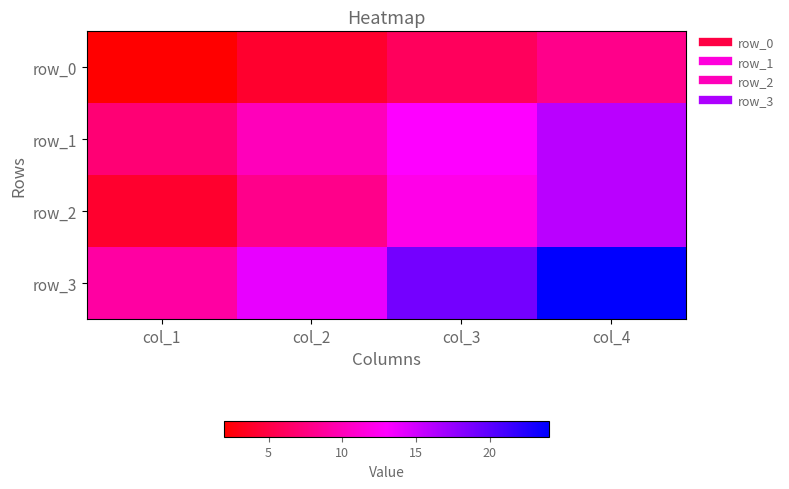

What is the maximum value for row_3?

24